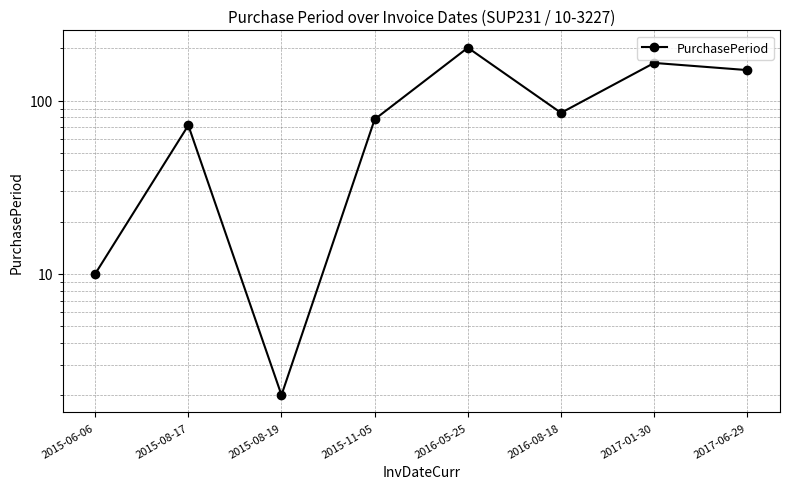

Reading left to right, list all the values displayed in this chart.

10	72	2	78	202	85	165	150